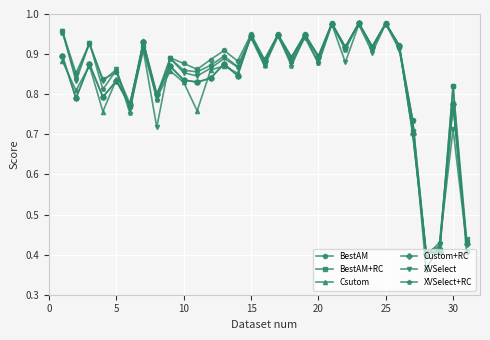

Which series has the widest spread of values?

XVSelect